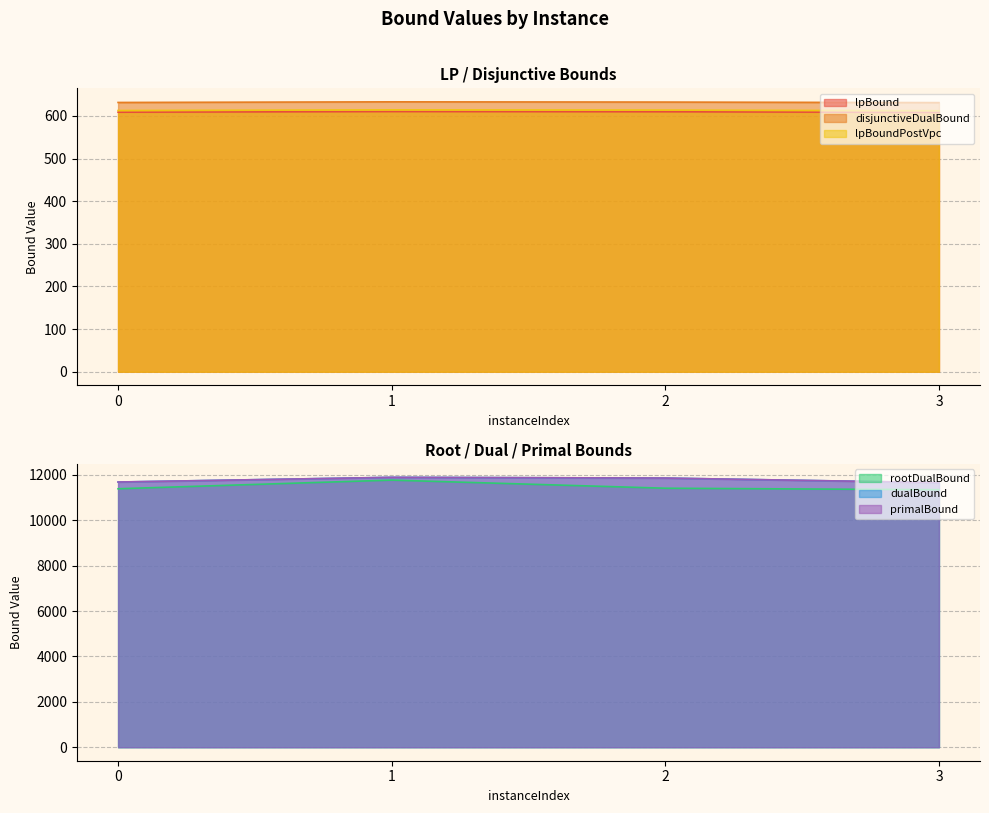

What are all the series names shown in the legend?

lpBound, disjunctiveDualBound, lpBoundPostVpc, rootDualBound, dualBound, primalBound